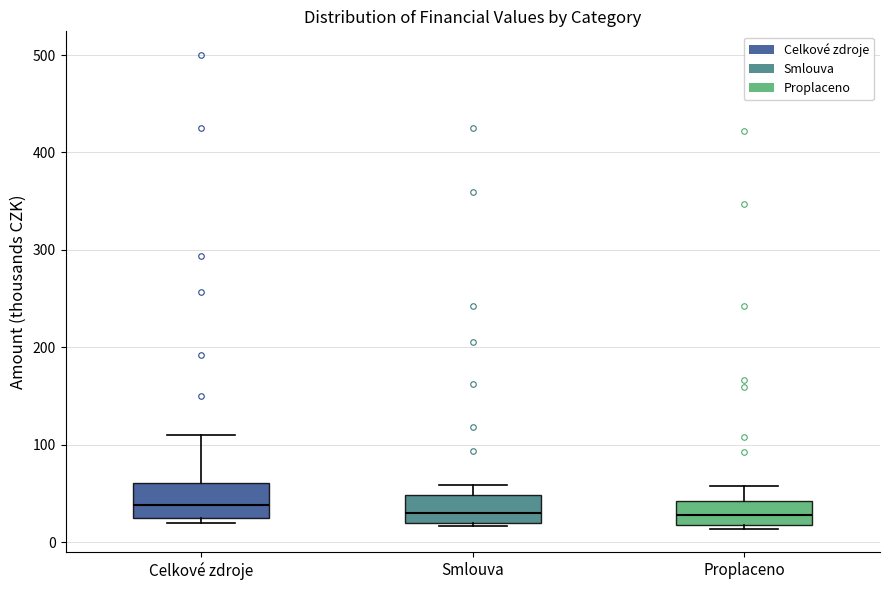

Reading left to right, transcribe this box plot: for each box, give where its median line is, the range the box spans, and where its two whiskers end, as read against the y-axis. The values are not printed on the chart, so give them approximately, as read against the axis.

Celkové zdroje: median 40, box 30 to 60, whiskers 20 to 110
Smlouva: median 30, box 20 to 50, whiskers 20 to 60
Proplaceno: median 30, box 20 to 40, whiskers 10 to 60